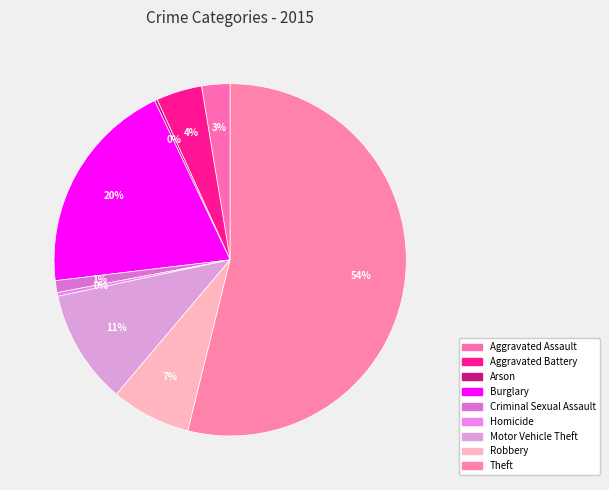

To the nearest percent, what is the average slice percentage?

11%